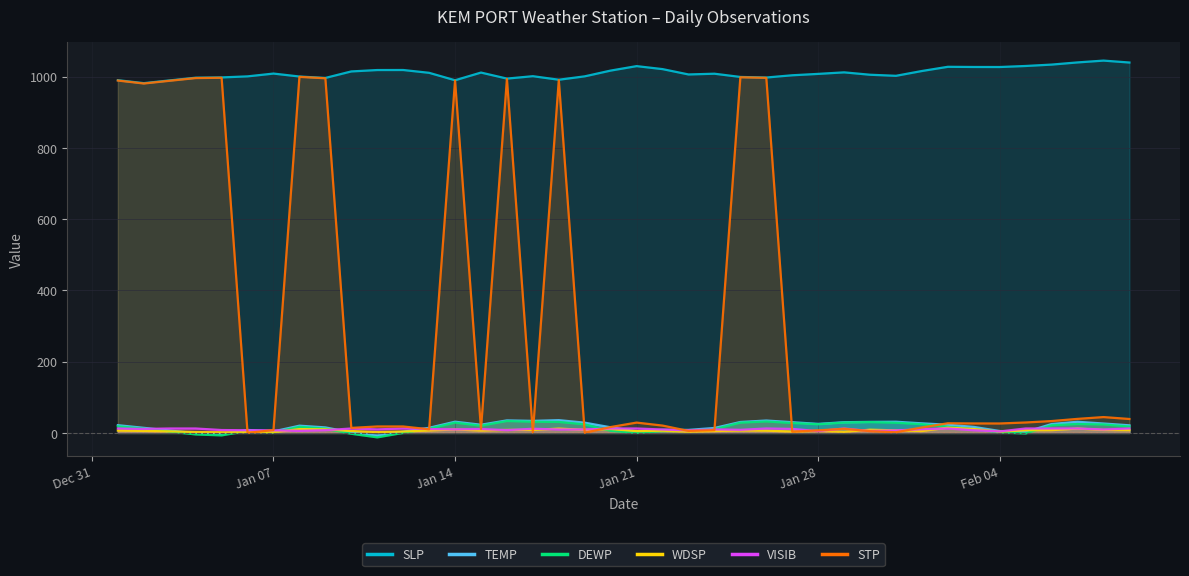

How many interior local peaks does the TEMP series have?

9